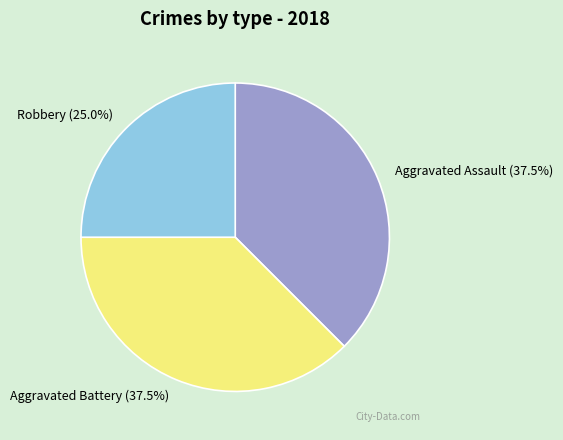

How much of the chart is everything except Aggravated Assault?

62.5%